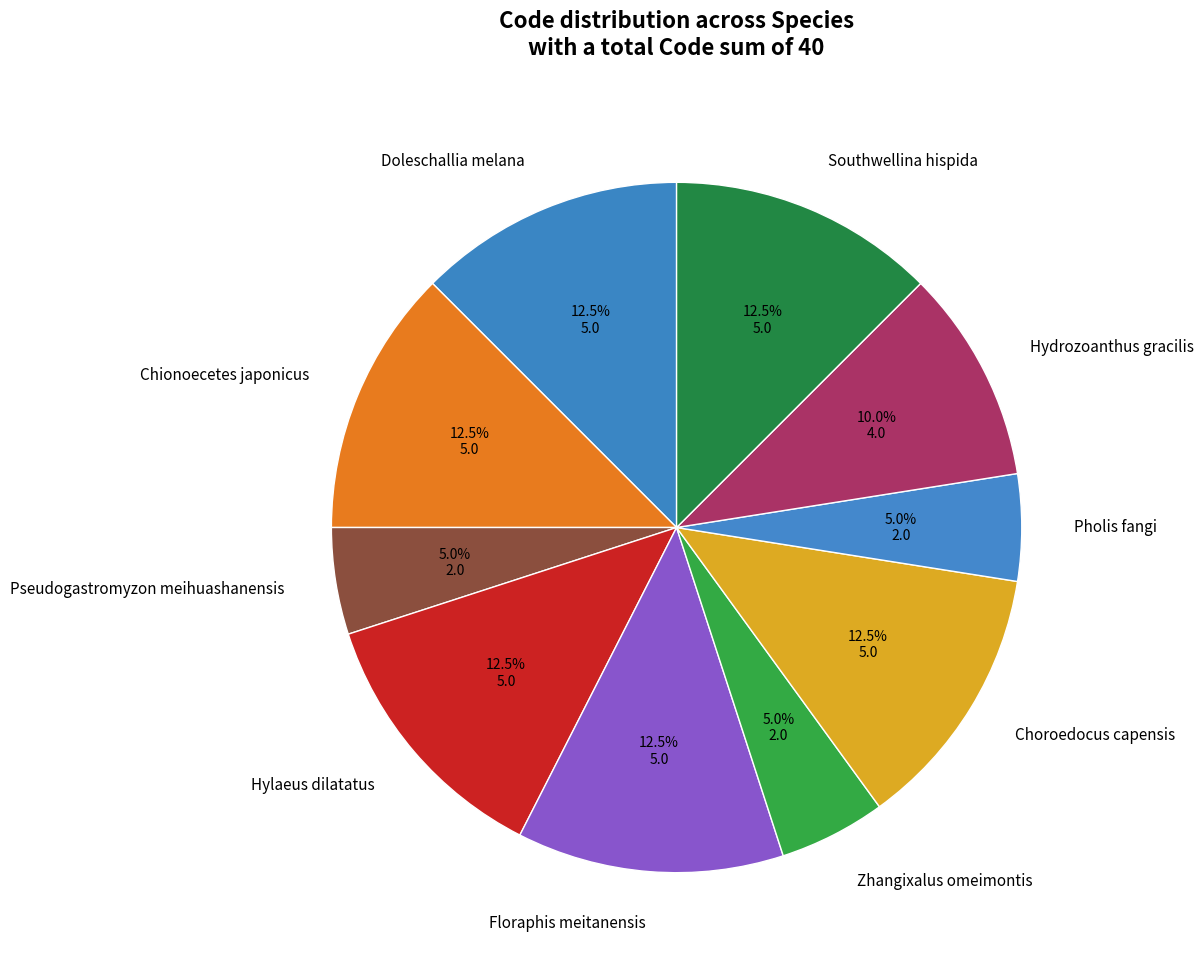

How much of the chart is everything except Southwellina hispida?

87.5%